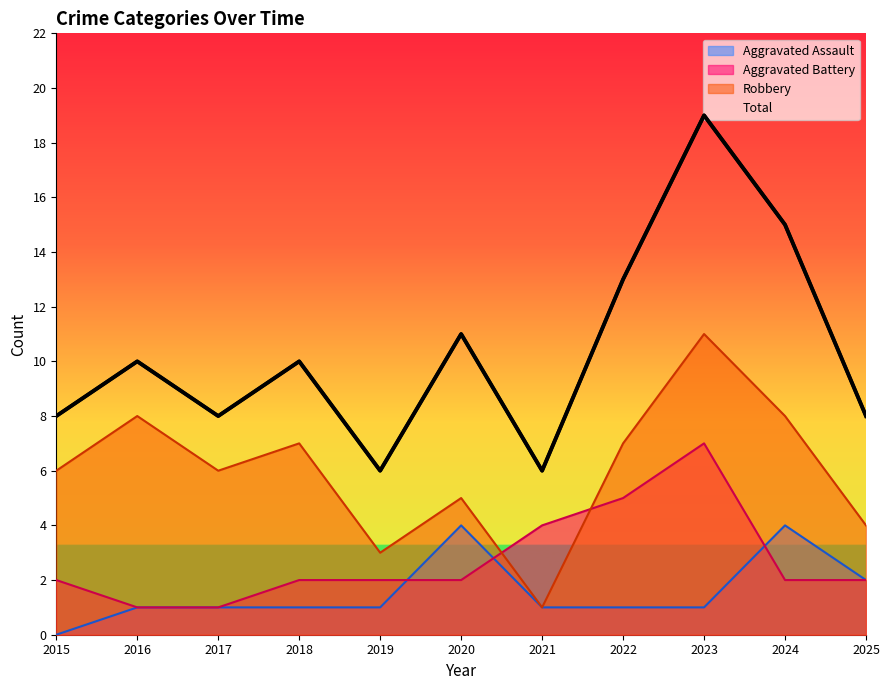

Is it true that Total equals 19 at 2023?

True